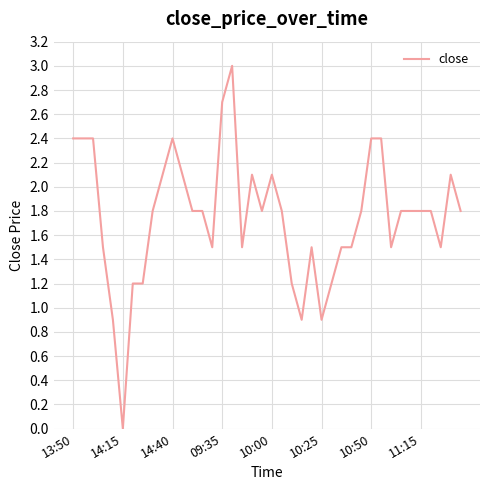

What is the difference between the maximum and minimum values?

3.0